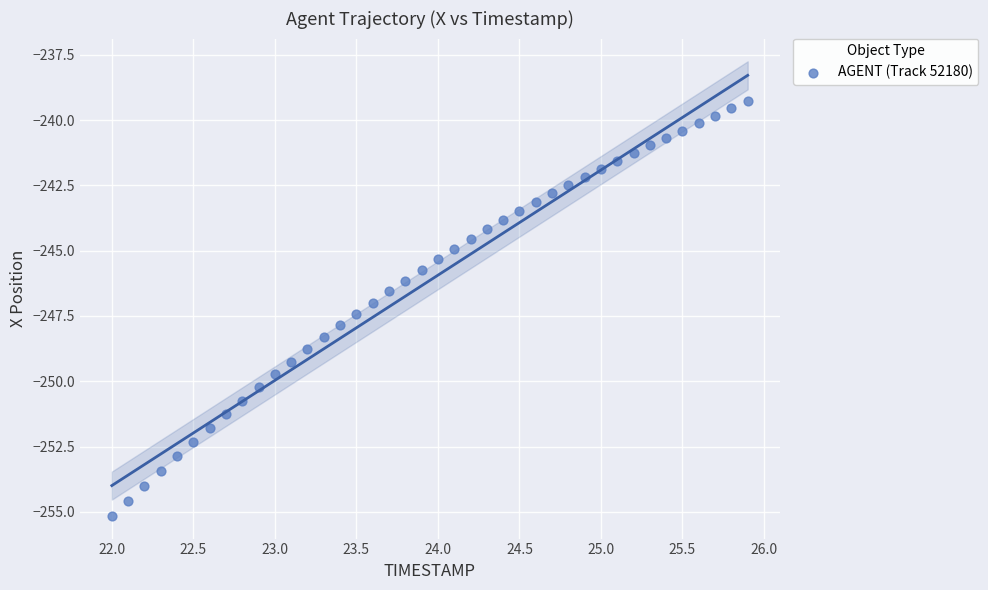

What is the range of Y values (max minus min)?

15.9